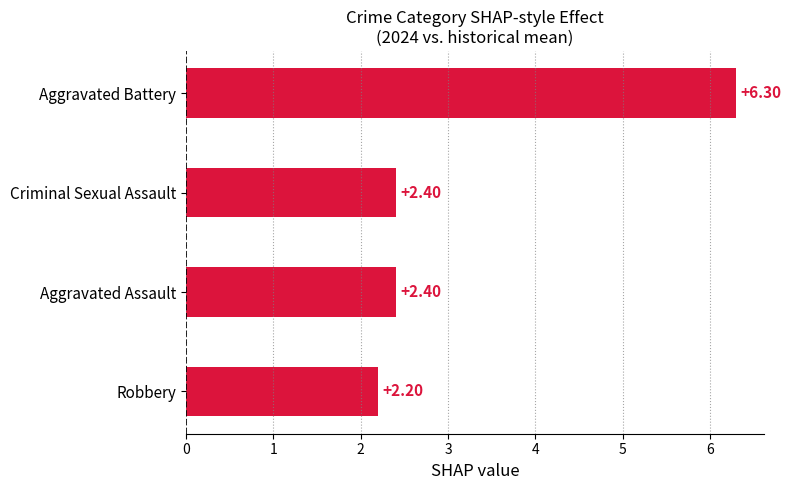

Which has a higher value, Aggravated Assault or Aggravated Battery?

Aggravated Battery